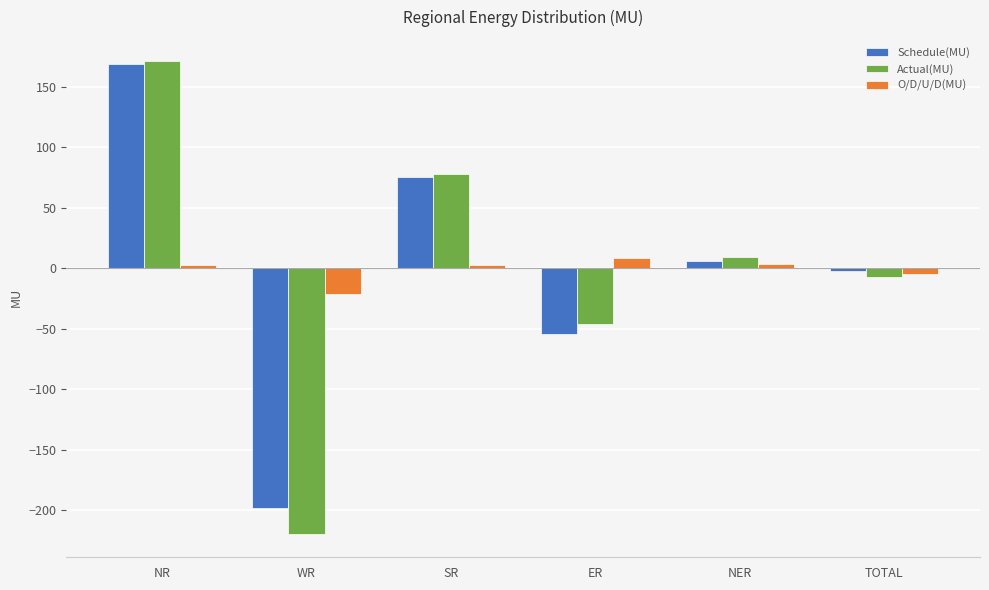

Which series has the largest range (max minus min)?

Actual(MU)